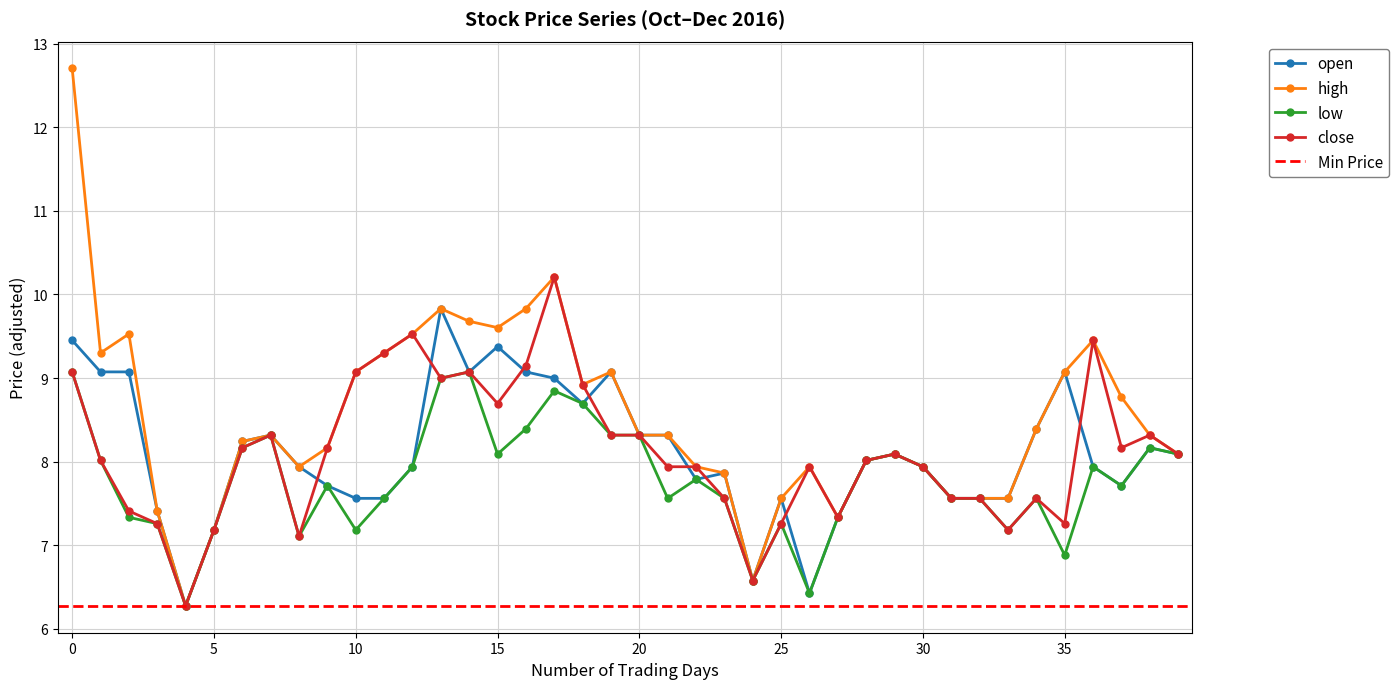

What is the difference between the maximum and minimum values in the low series?

2.8